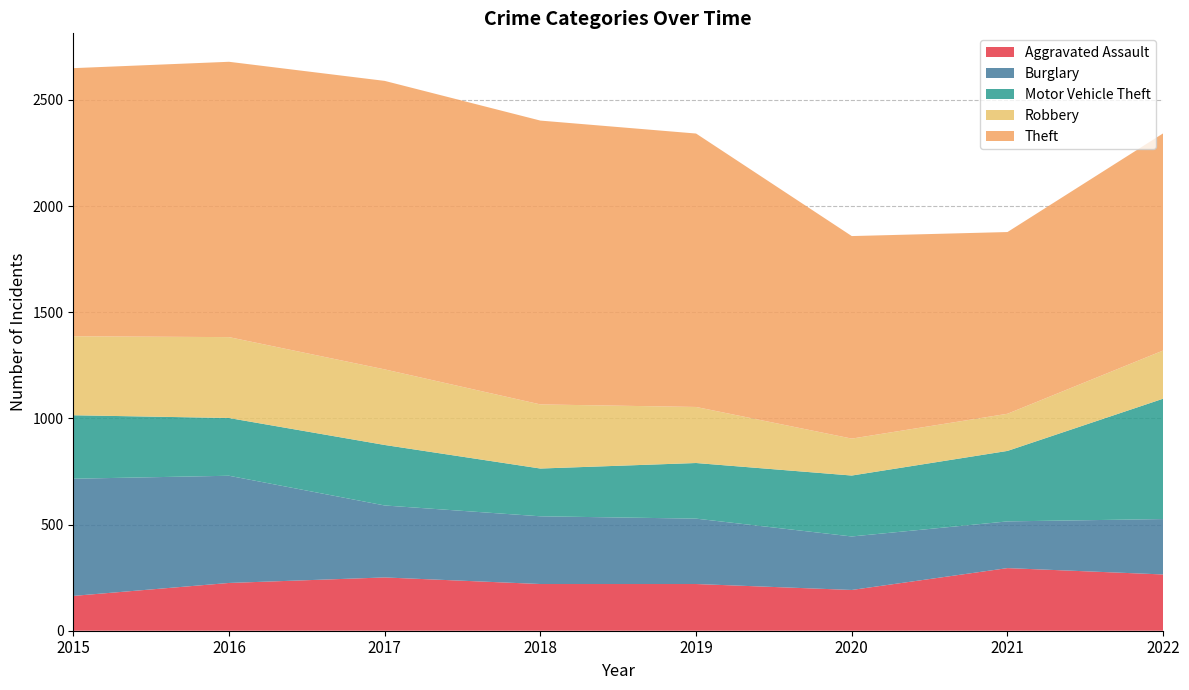

Reading left to right, transcribe all the data shown in this chart.

Aggravated Assault: 2015=164	2016=225	2017=251	2018=220	2019=220	2020=192	2021=295	2022=265
Burglary: 2015=552	2016=505	2017=339	2018=319	2019=308	2020=252	2021=220	2022=261
Motor Vehicle Theft: 2015=299	2016=272	2017=285	2018=225	2019=262	2020=287	2021=332	2022=567
Robbery: 2015=372	2016=381	2017=356	2018=302	2019=264	2020=174	2021=175	2022=227
Theft: 2015=1263	2016=1297	2017=1359	2018=1337	2019=1288	2020=954	2021=856	2022=1023